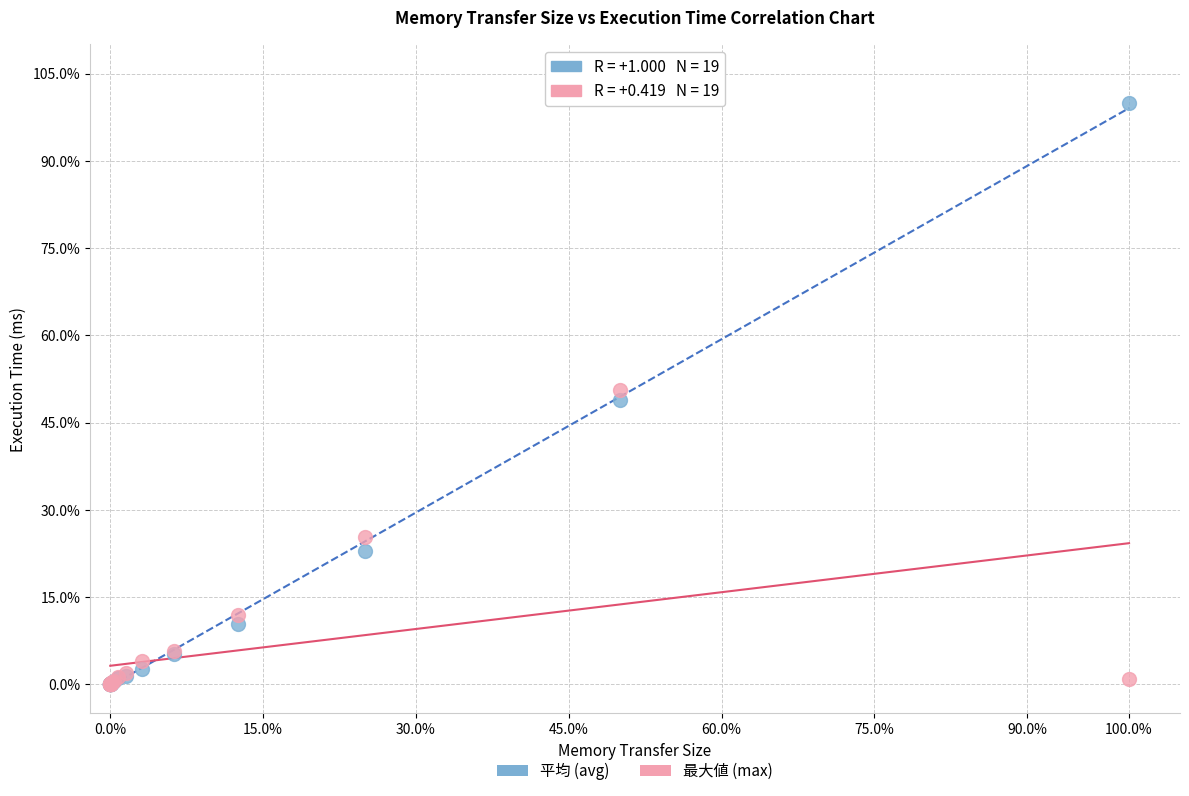

Which series contains the highest Y value?

平均 (avg)